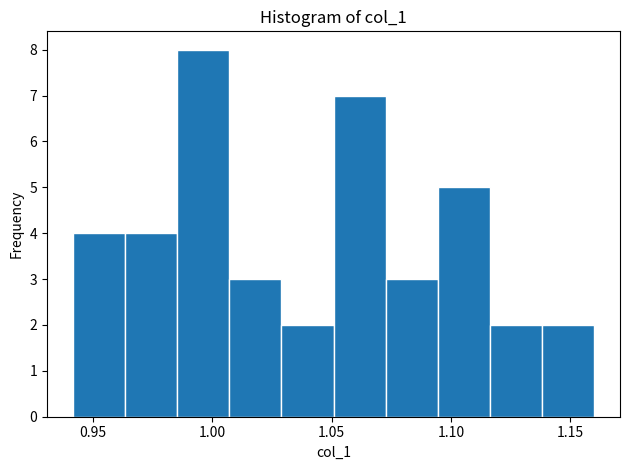

How tall is the bar that spans 1.030 to 1.050 on the x-axis? Neither the bar edges nor the heights are printed on the chart, so give them approximately, as read against the axes.

2